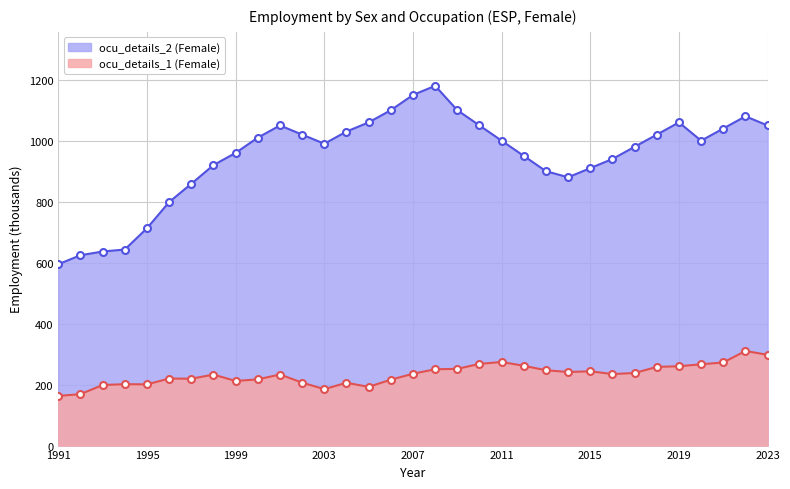

How many categories are shown in the chart?

33